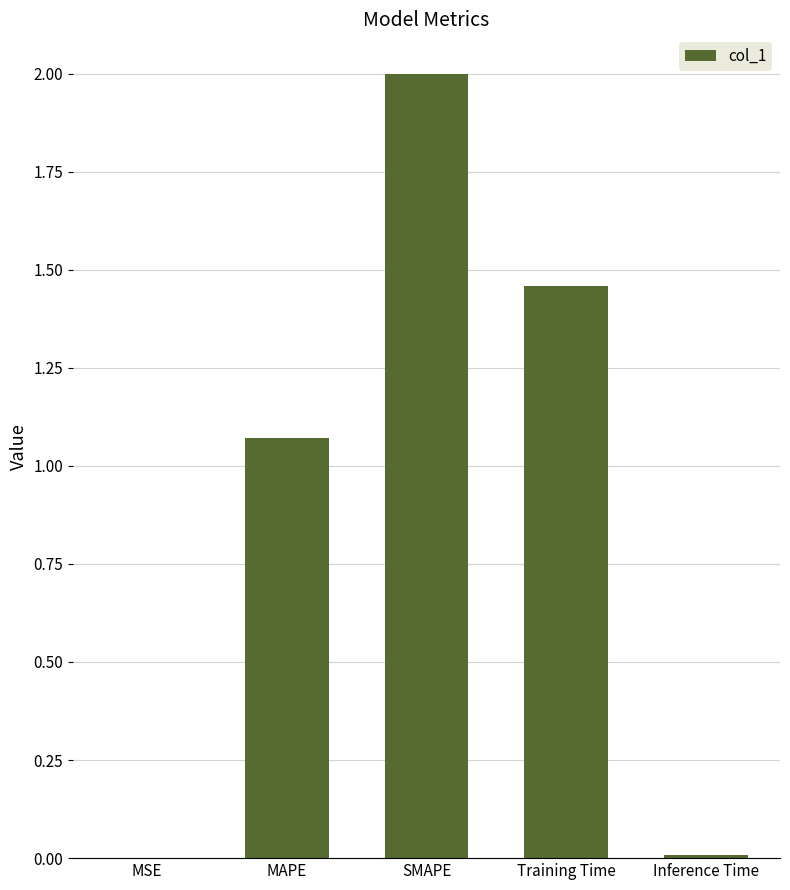

Which label corresponds to the largest value in the chart?

SMAPE